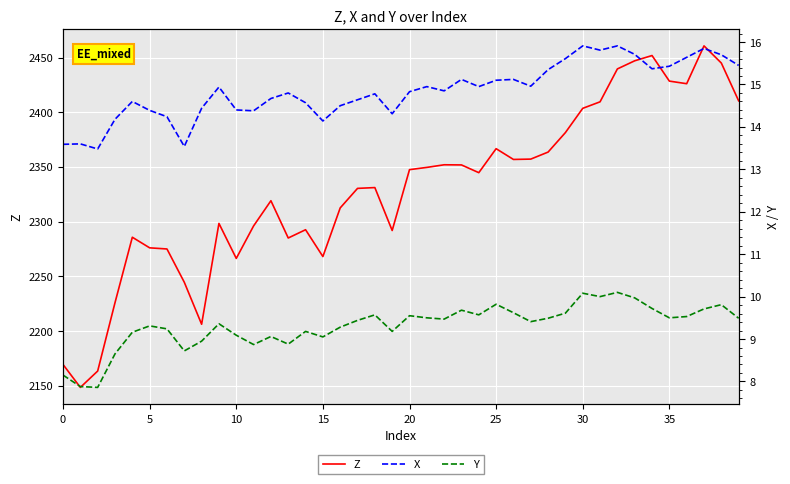

At how many categories does at least one series exceed 618?

40